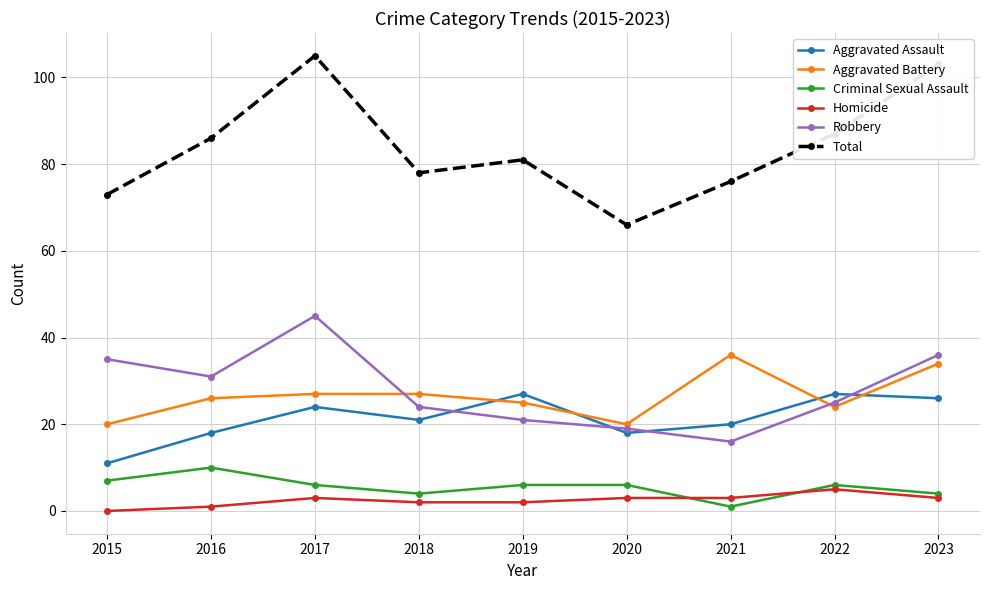

What is the sum of all Criminal Sexual Assault values?

50